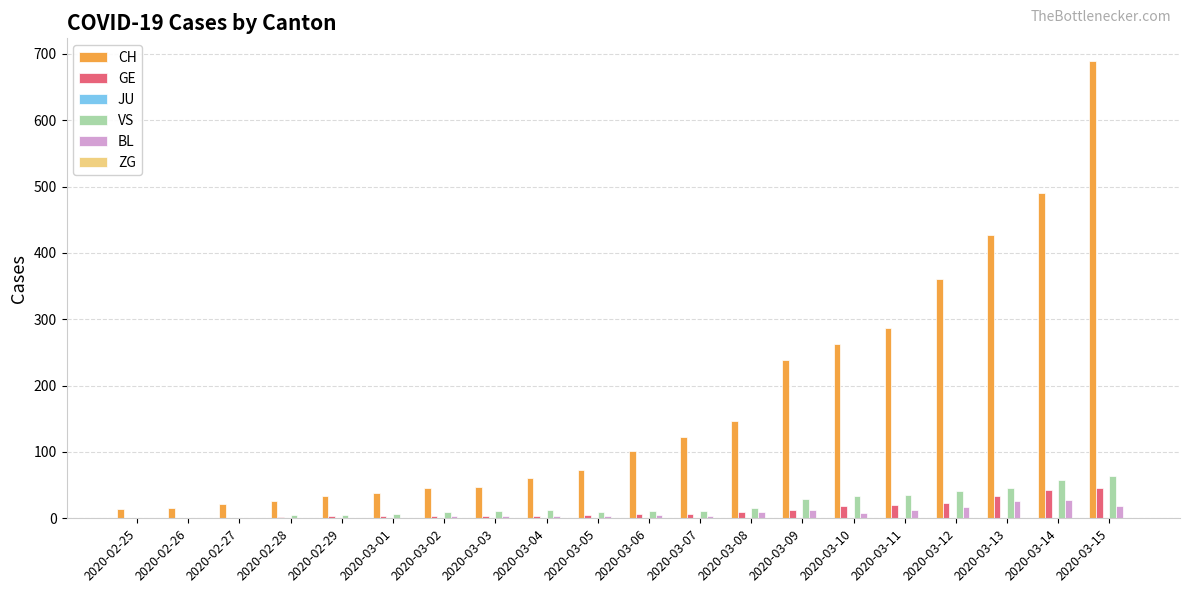

The GE series shows 1 at 2020-02-26. True or false?

True